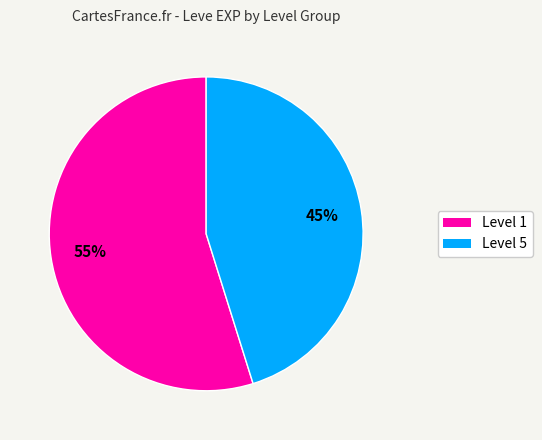

Is there a majority slice in this chart?

Yes